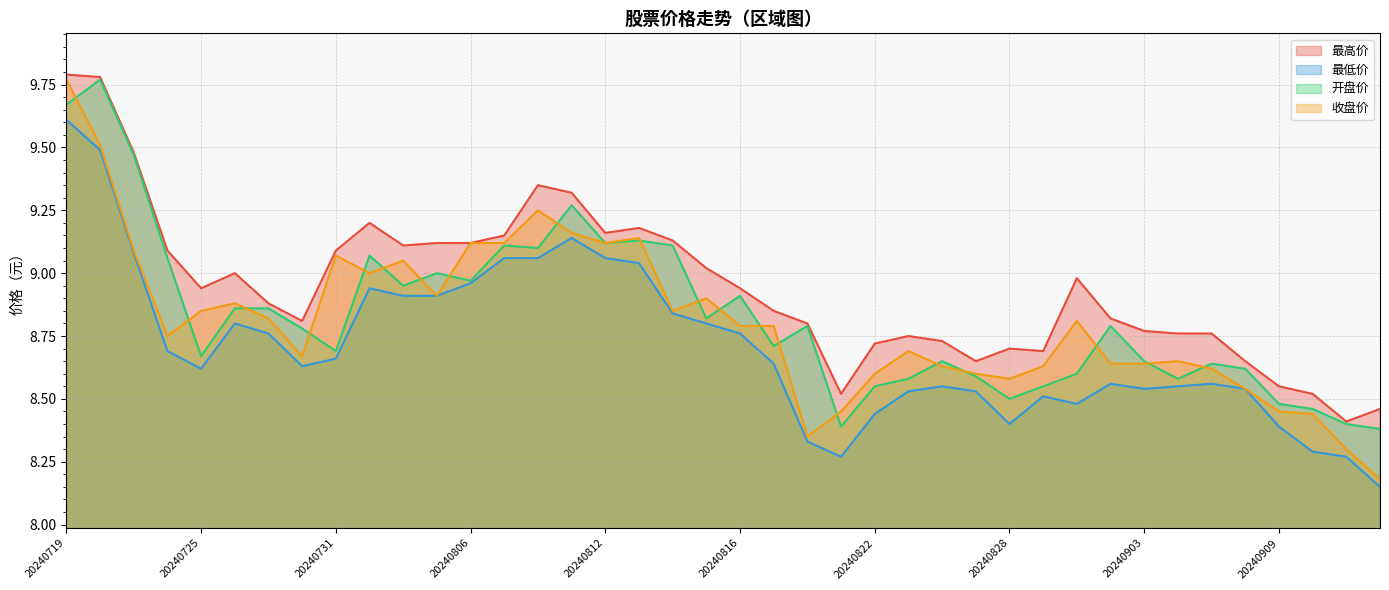

What is the difference between the highest and lowest values at 20240802?

0.2